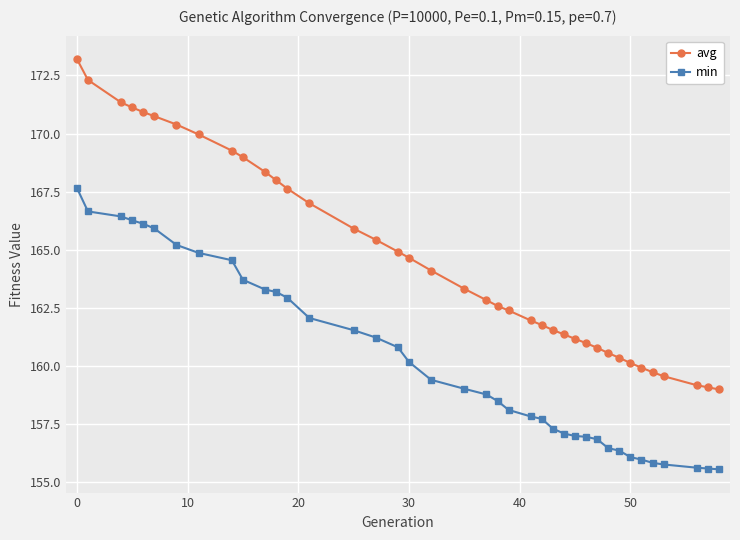

What is the average value of the avg series?

164.7